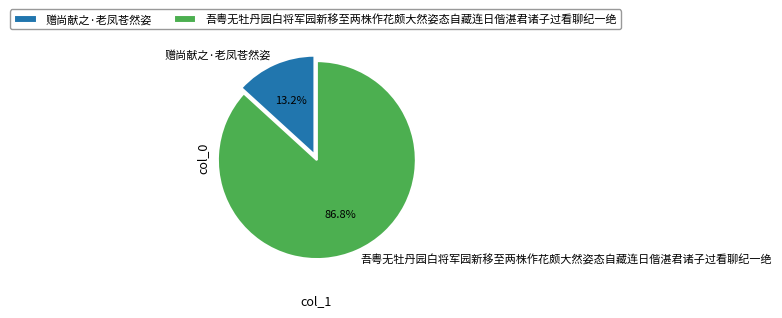

Which category accounts for the majority?

吾粤无牡丹园白将军园新移至两株作花颇大然姿态自藏连日偕湛君诸子过看聊纪一绝